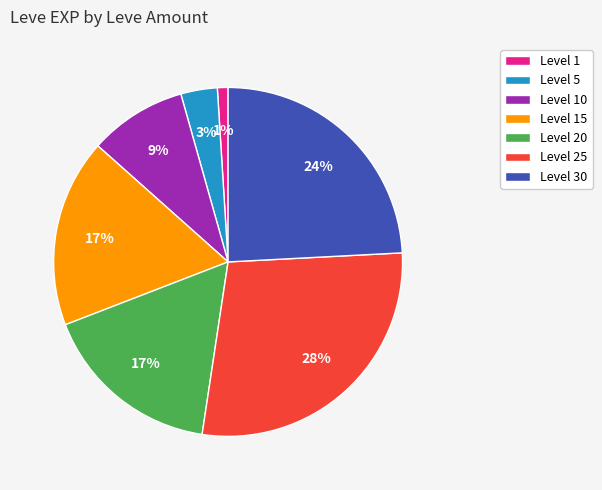

To the nearest percent, what is the difference between the largest and smallest slice percentages?

27%